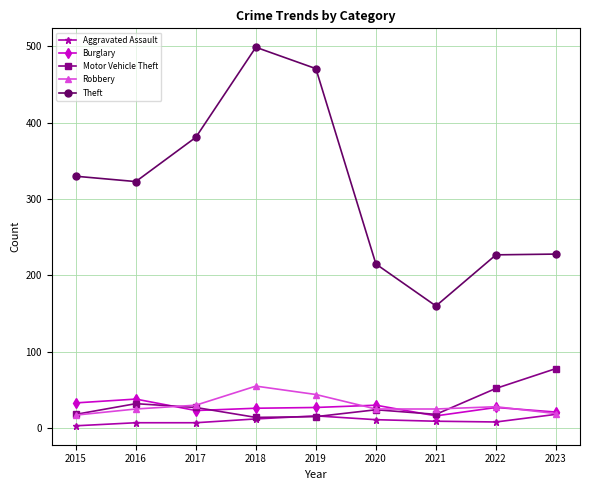

Is the value of Theft at 2021 greater than the value of Motor Vehicle Theft at 2020?

Yes